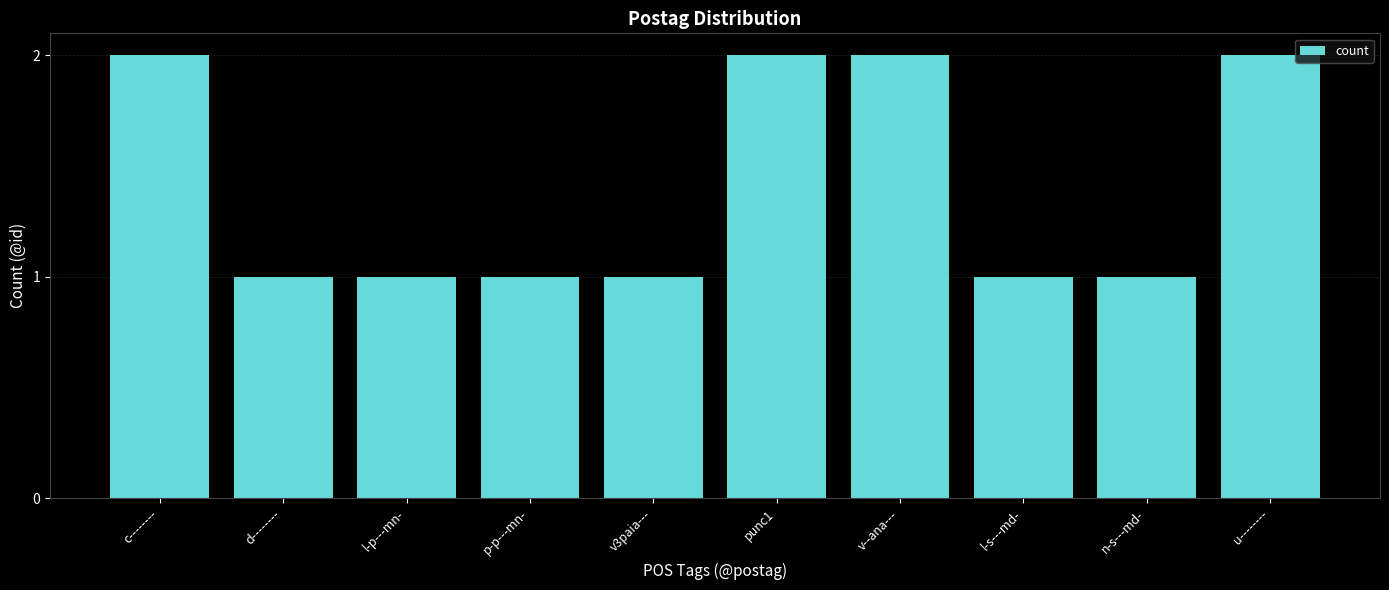

What is the difference between the second highest and second lowest values?

1